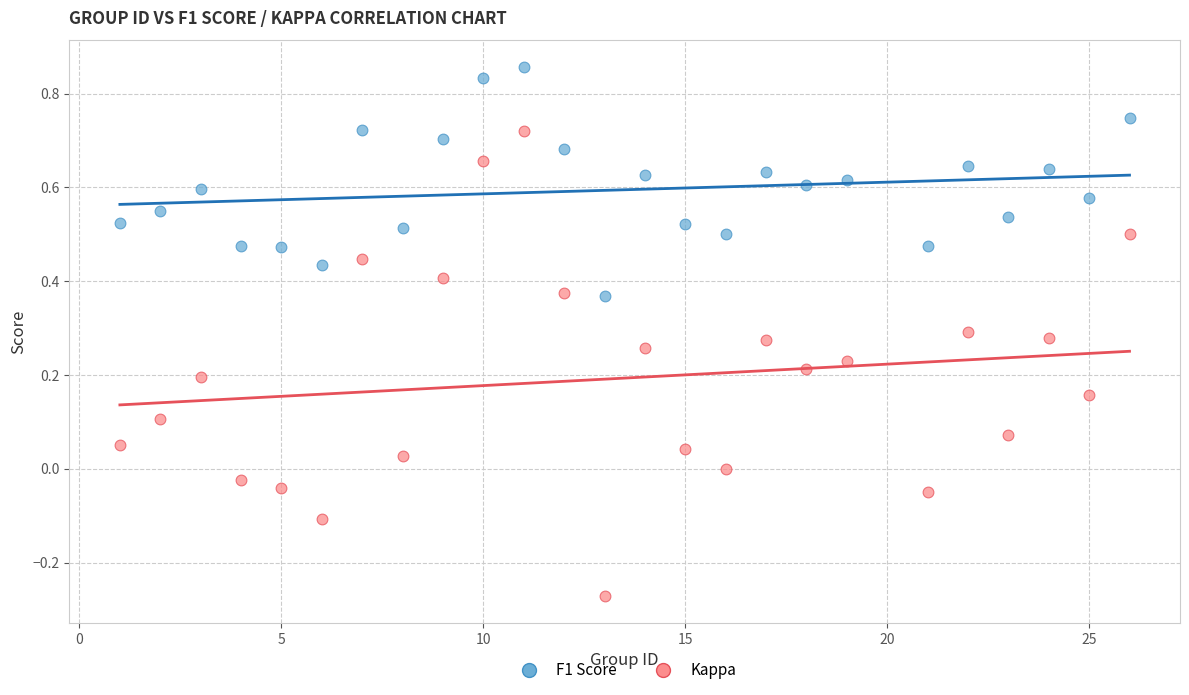

What is the X range (max minus min) for the scatter plot?

25.0